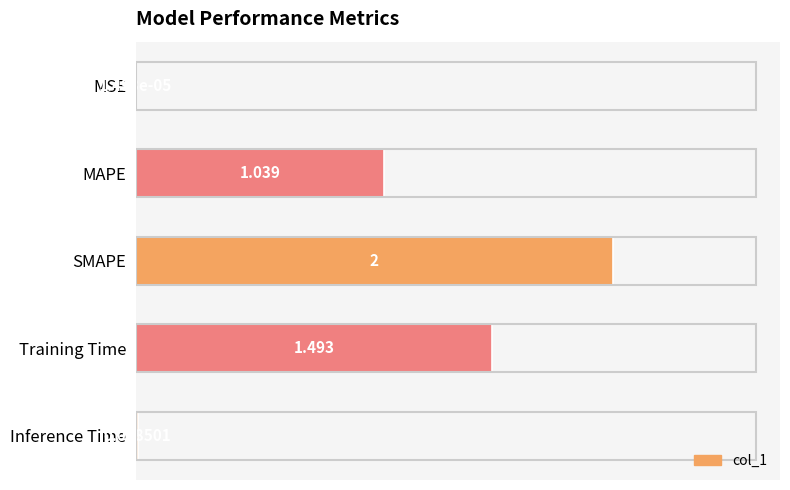

Which category has the highest value across all series?

SMAPE